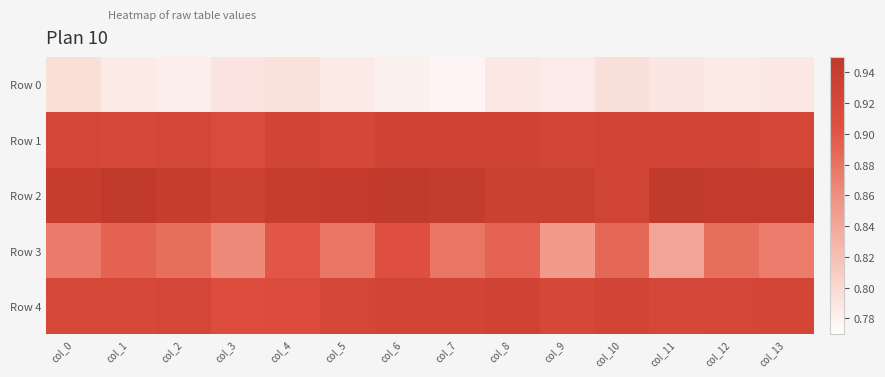

Reading left to right, list all the values displayed in this chart.

Row 0: col_0=0.8	col_1=0.8	col_2=0.8	col_3=0.8	col_4=0.8	col_5=0.8	col_6=0.8	col_7=0.8	col_8=0.8	col_9=0.8	col_10=0.8	col_11=0.8	col_12=0.8	col_13=0.8
Row 1: col_0=0.9	col_1=0.9	col_2=0.9	col_3=0.9	col_4=0.9	col_5=0.9	col_6=0.9	col_7=0.9	col_8=0.9	col_9=0.9	col_10=0.9	col_11=0.9	col_12=0.9	col_13=0.9
Row 2: col_0=0.9	col_1=0.9	col_2=0.9	col_3=0.9	col_4=0.9	col_5=0.9	col_6=0.9	col_7=0.9	col_8=0.9	col_9=0.9	col_10=0.9	col_11=0.9	col_12=0.9	col_13=0.9
Row 3: col_0=0.9	col_1=0.9	col_2=0.9	col_3=0.9	col_4=0.9	col_5=0.9	col_6=0.9	col_7=0.9	col_8=0.9	col_9=0.9	col_10=0.9	col_11=0.8	col_12=0.9	col_13=0.9
Row 4: col_0=0.9	col_1=0.9	col_2=0.9	col_3=0.9	col_4=0.9	col_5=0.9	col_6=0.9	col_7=0.9	col_8=0.9	col_9=0.9	col_10=0.9	col_11=0.9	col_12=0.9	col_13=0.9